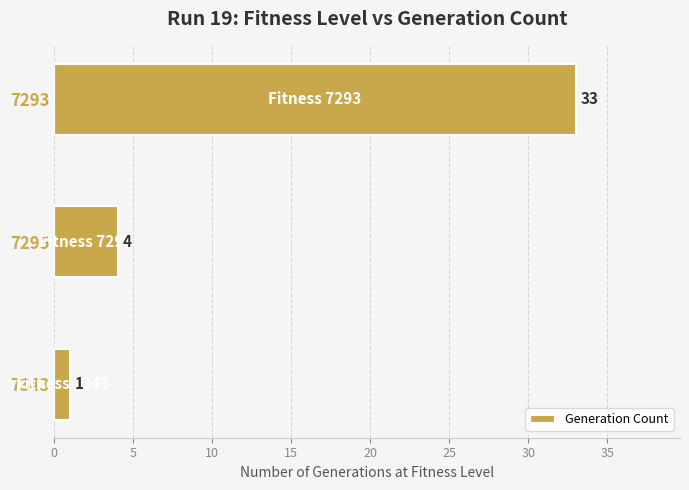

Approximately how many times larger is the value at 7293 compared to 7295?

8.2